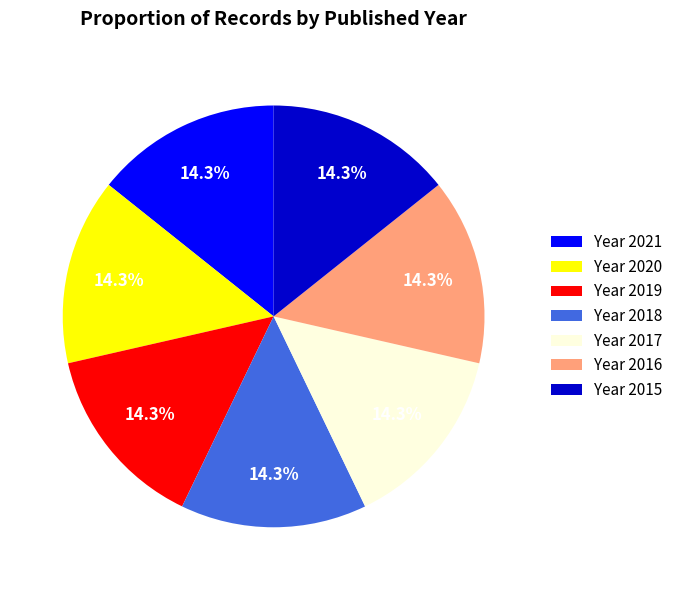

Count the number of slices in the pie.

7